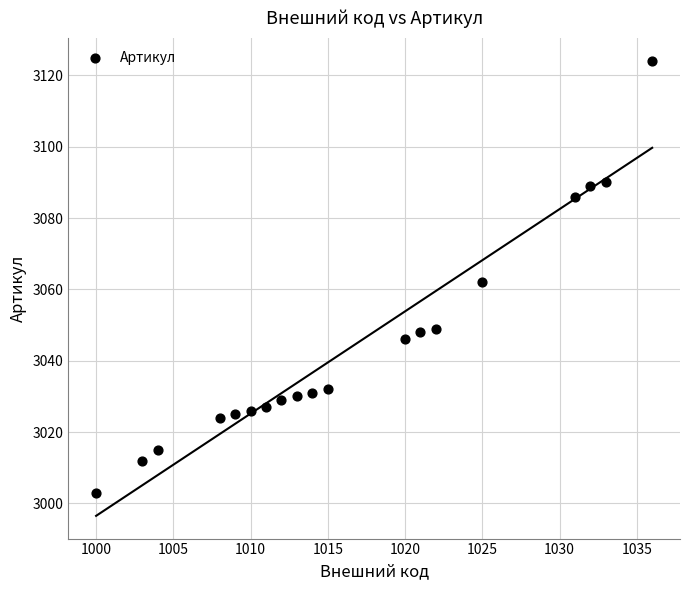

What is the range of X values (max minus min)?

36